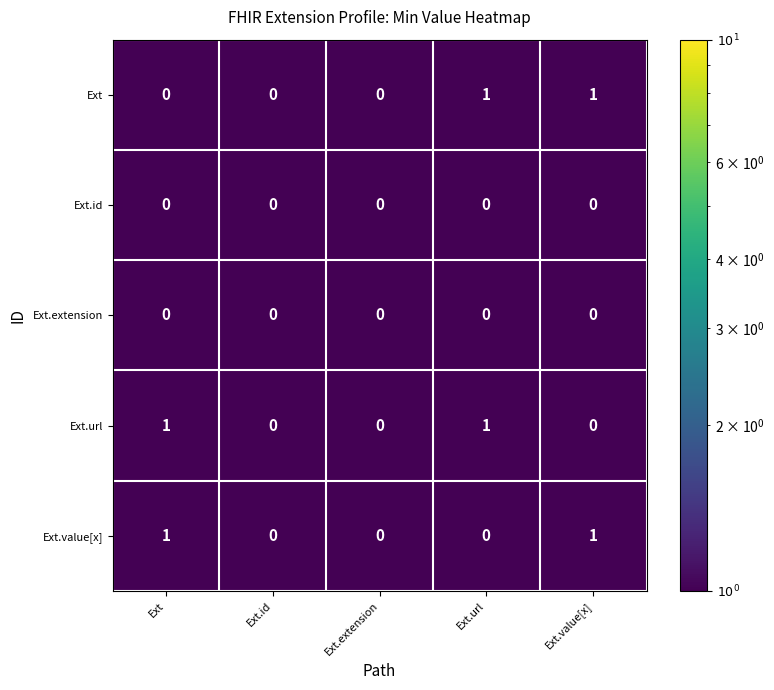

What is the smallest value displayed?

0